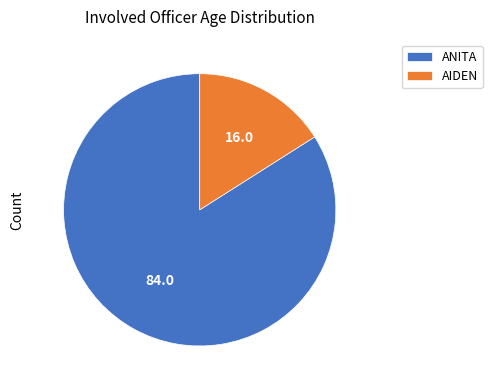

Count the number of slices in the pie.

2